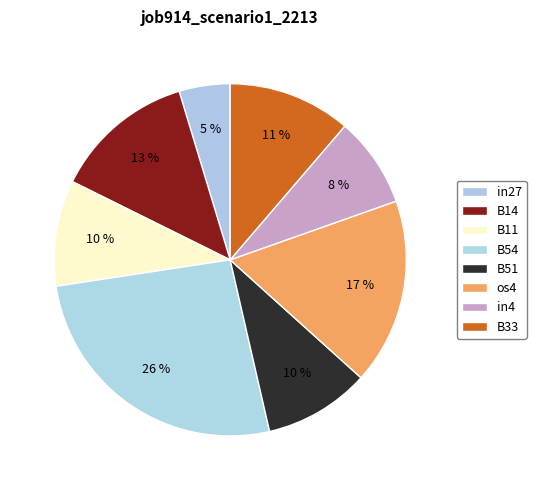

Which has a higher value, B14 or os4?

os4